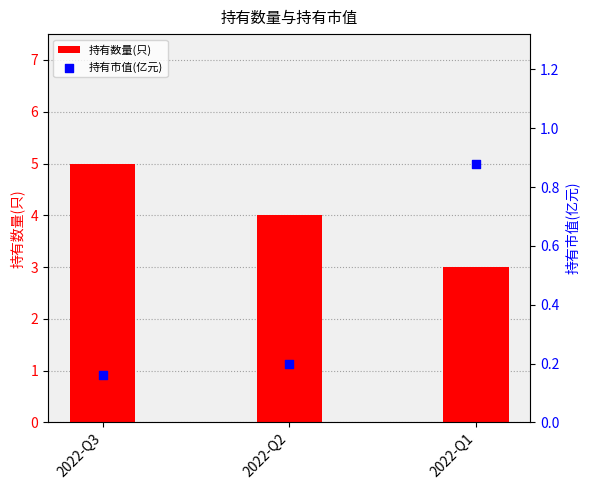

Which series has the largest total across all categories?

持有数量(只)